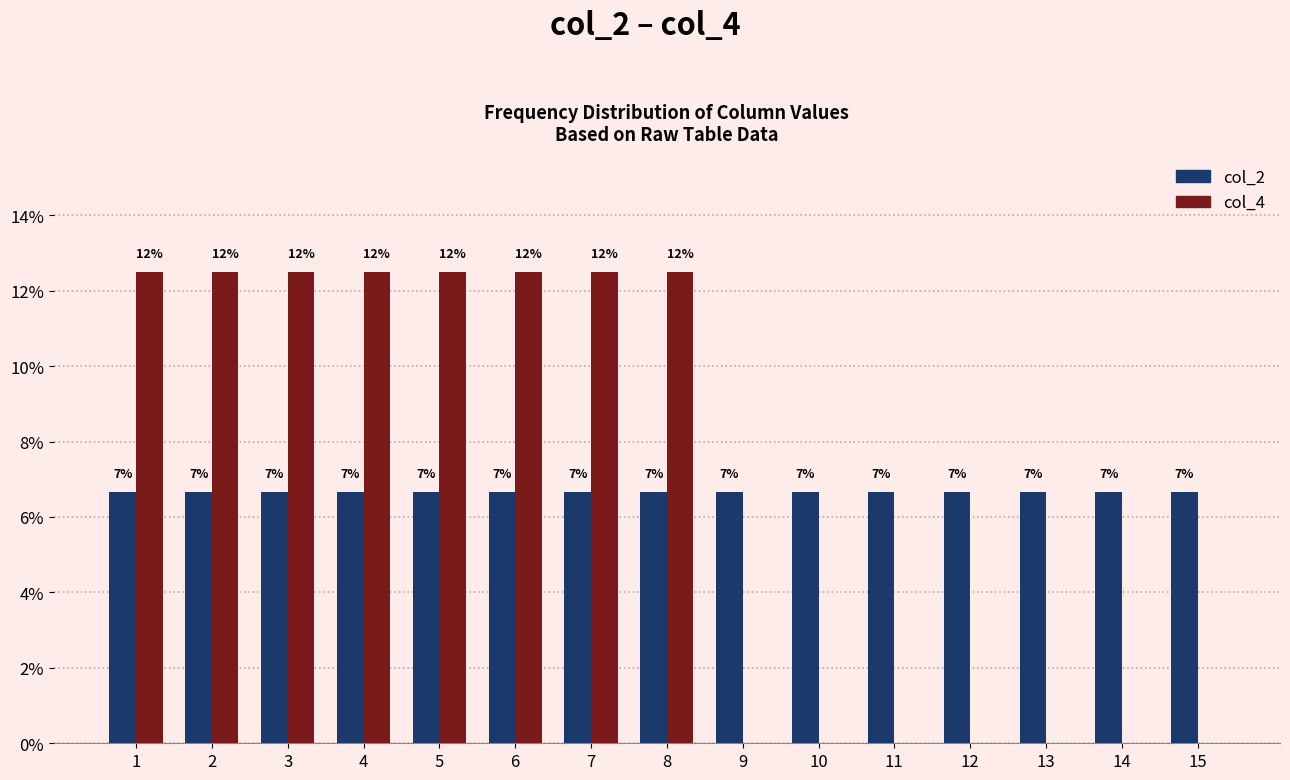

What are all the series names shown in the legend?

col_2, col_4